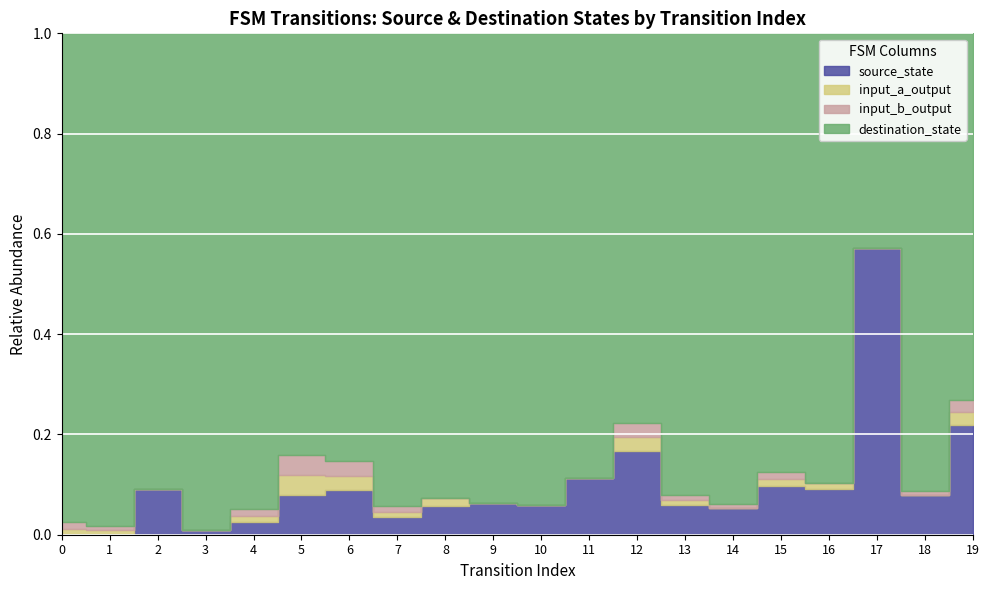

True or false: input_a_output and destination_state cross at least once.

False